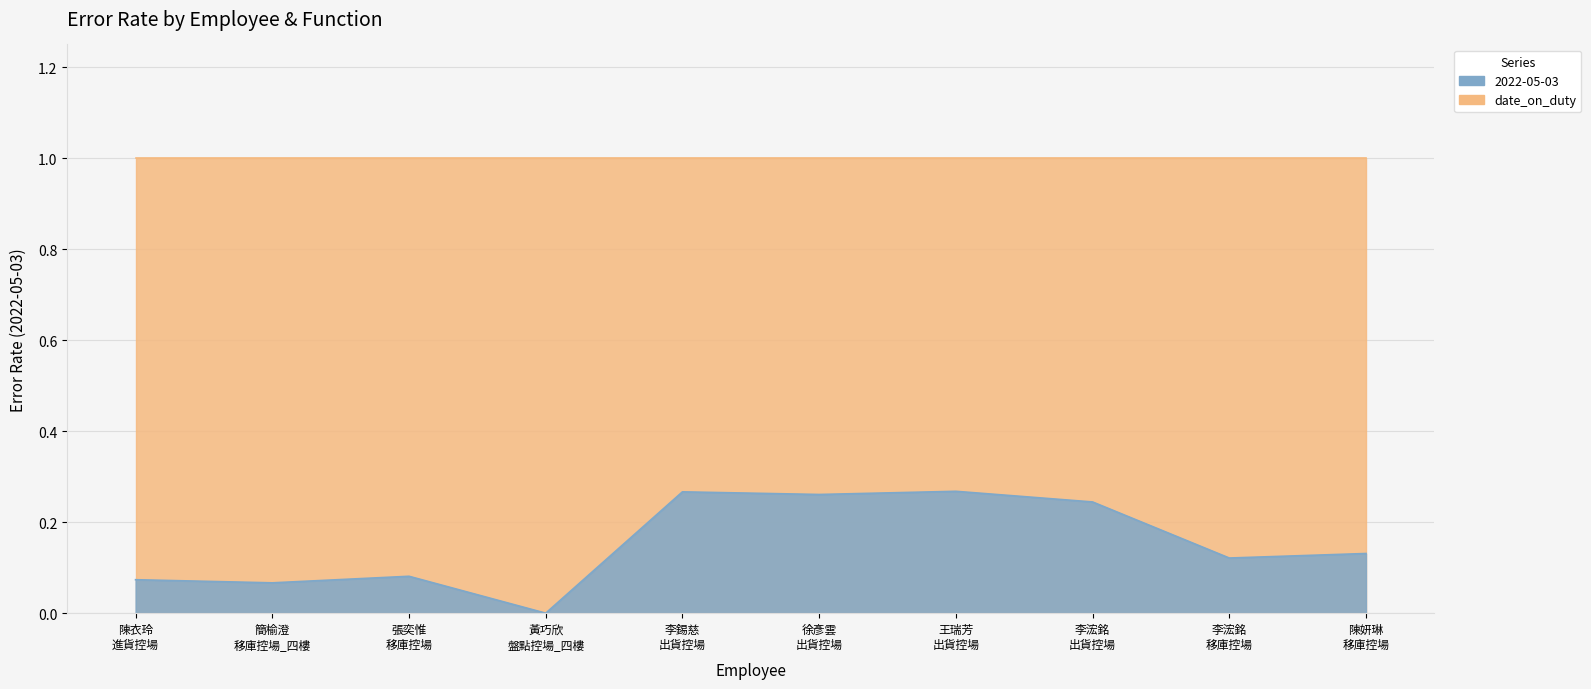

What is the sum of the values at 徐彥雲
出貨控場 and 黃巧欣
盤點控場_四樓?

0.3